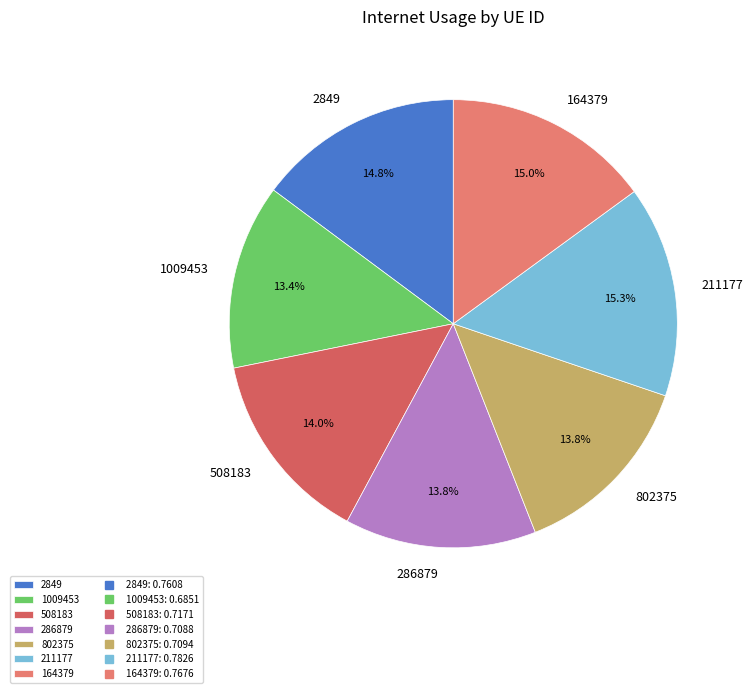

To the nearest percent, what is the average slice percentage?

14%